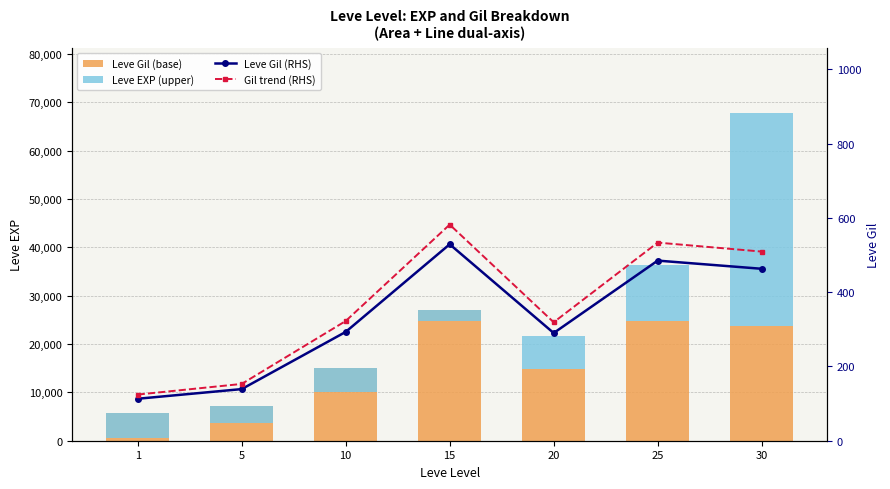

What is the sum of all Leve Gil (base) values?

118405.9